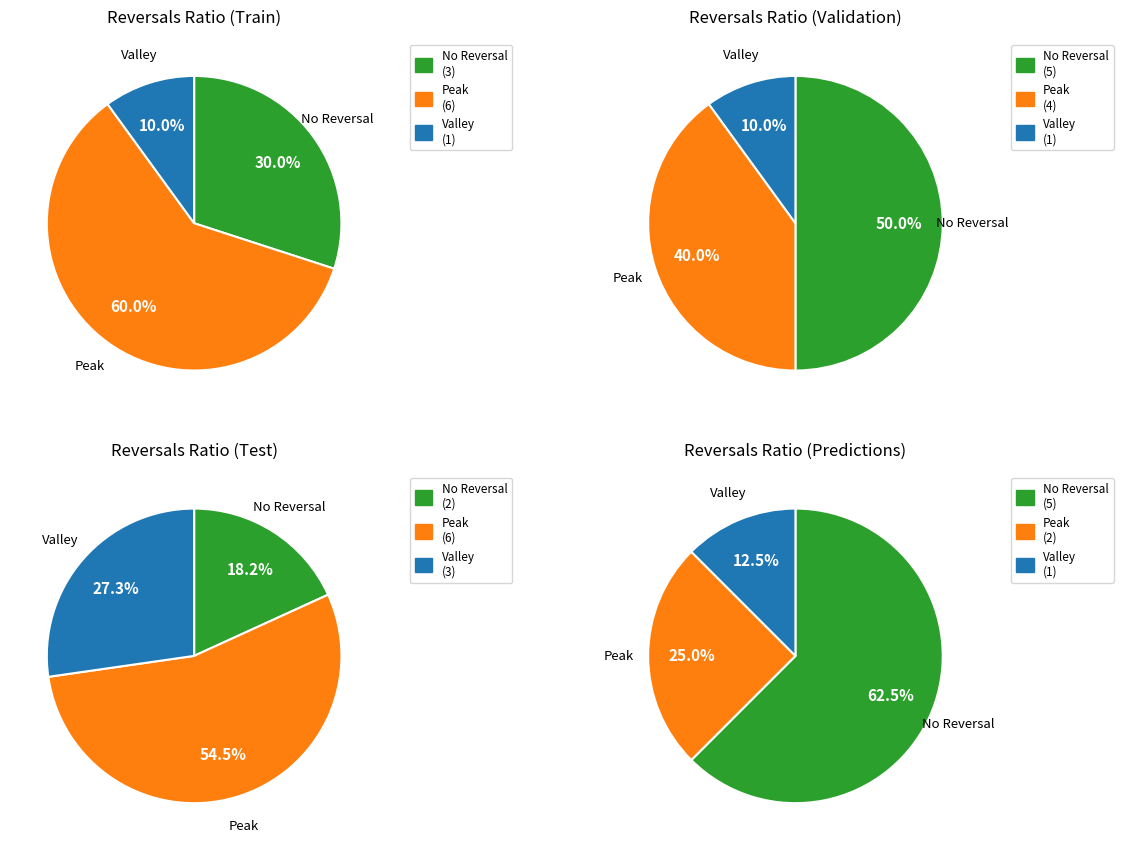

True or false: 2018107 accounts for 22% of the total.

False